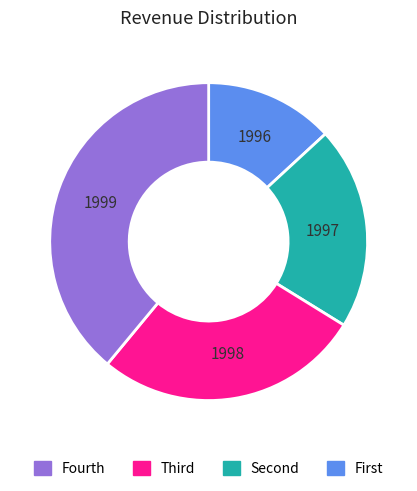

Is there a majority slice in this chart?

No